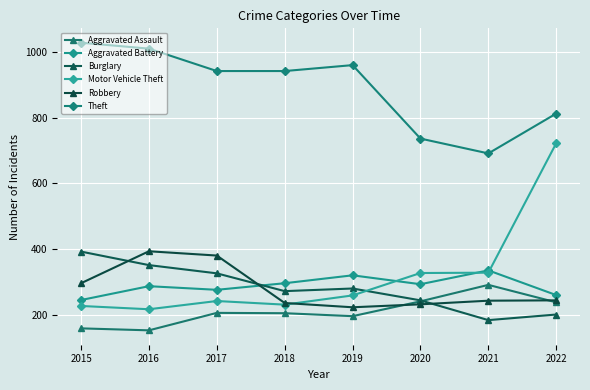

At which category does Aggravated Battery reach its first local peak?

2016